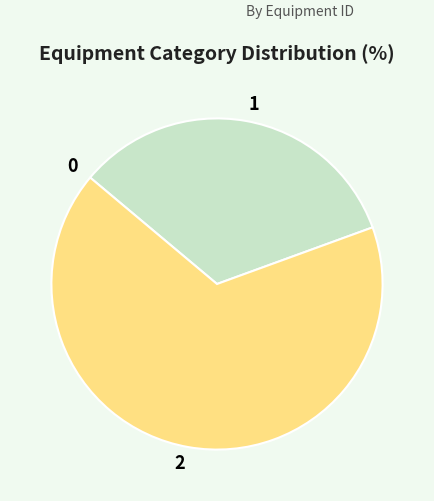

Is there a majority slice in this chart?

Yes